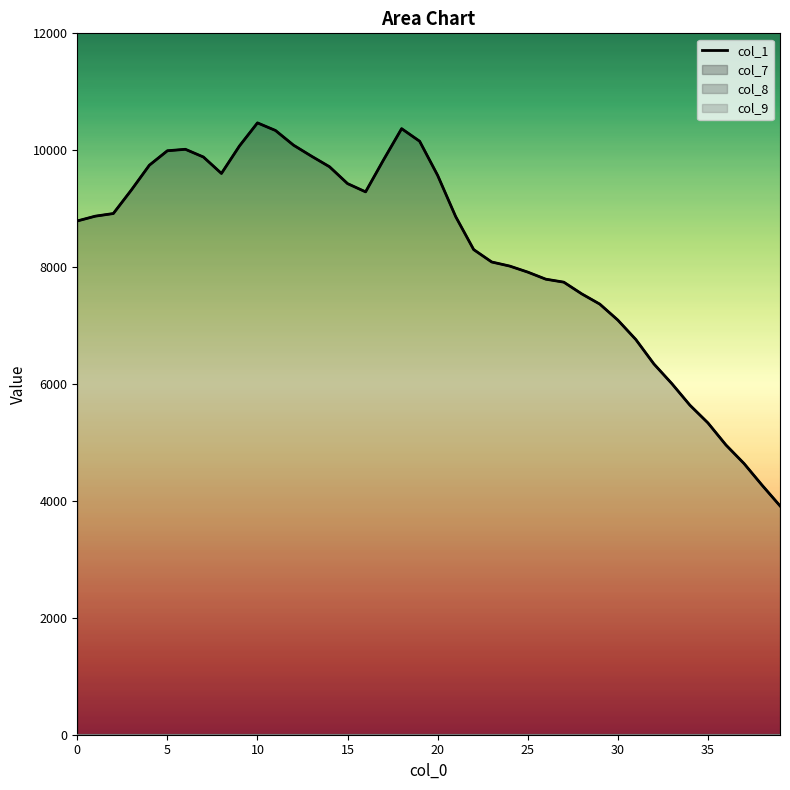

Where is the data nearest to the value 7192?

30